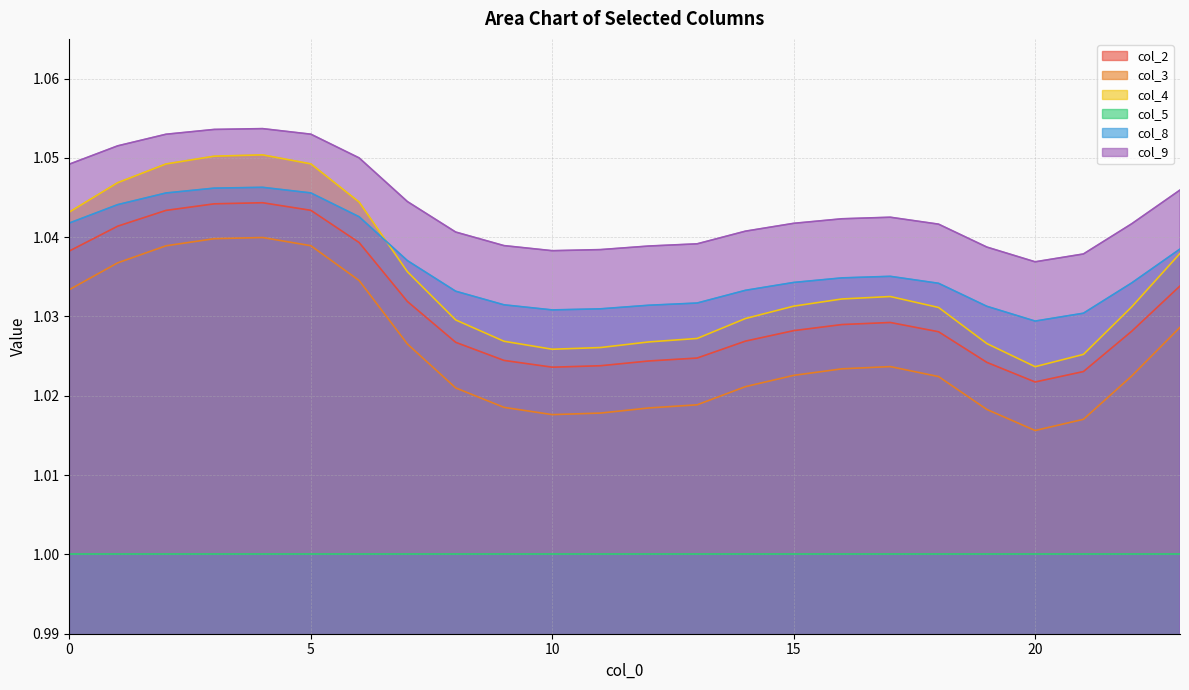

Which series has the largest total across all categories?

col_9